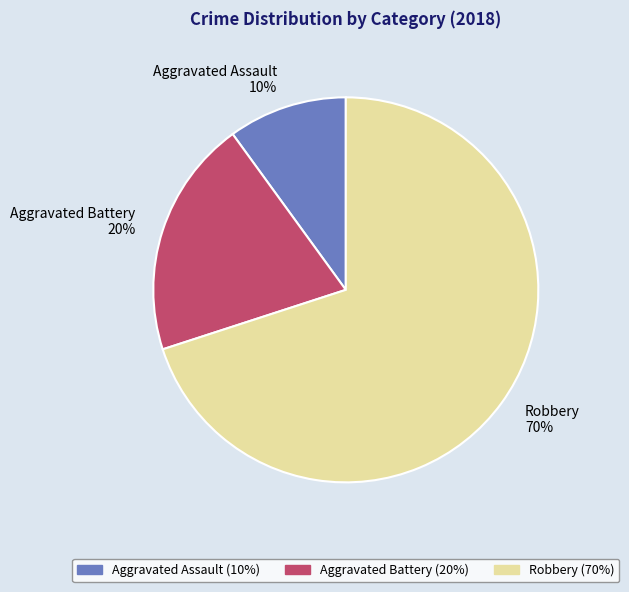

What is the ratio of the value at Aggravated Battery to the value at Aggravated Assault?

2.0